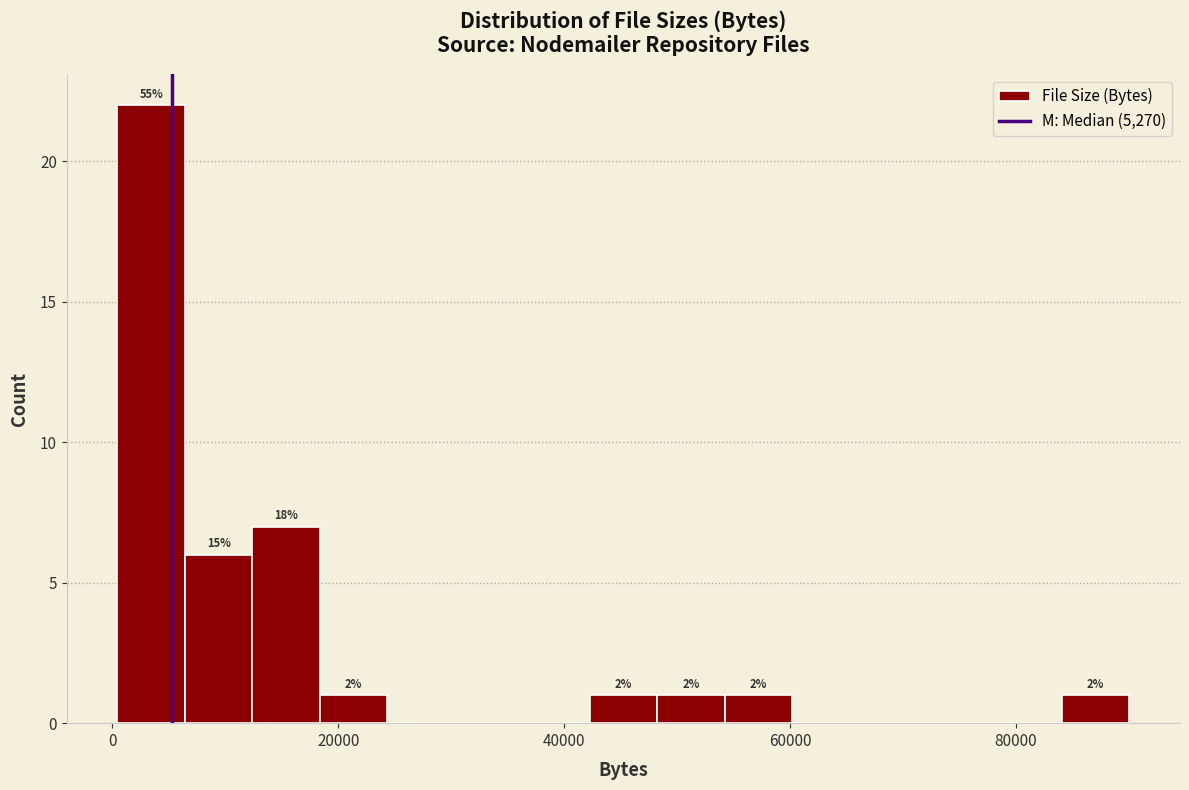

Read against the x-axis, roughly where is the centre of the tallest bar?

4000